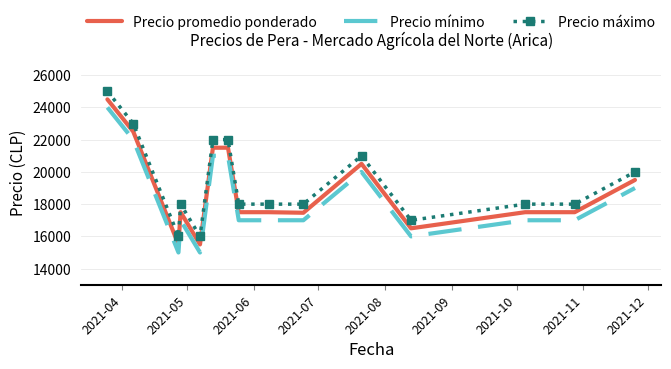

Rank the series by their average value, from highest to lowest.

Precio máximo, Precio promedio ponderado, Precio mínimo